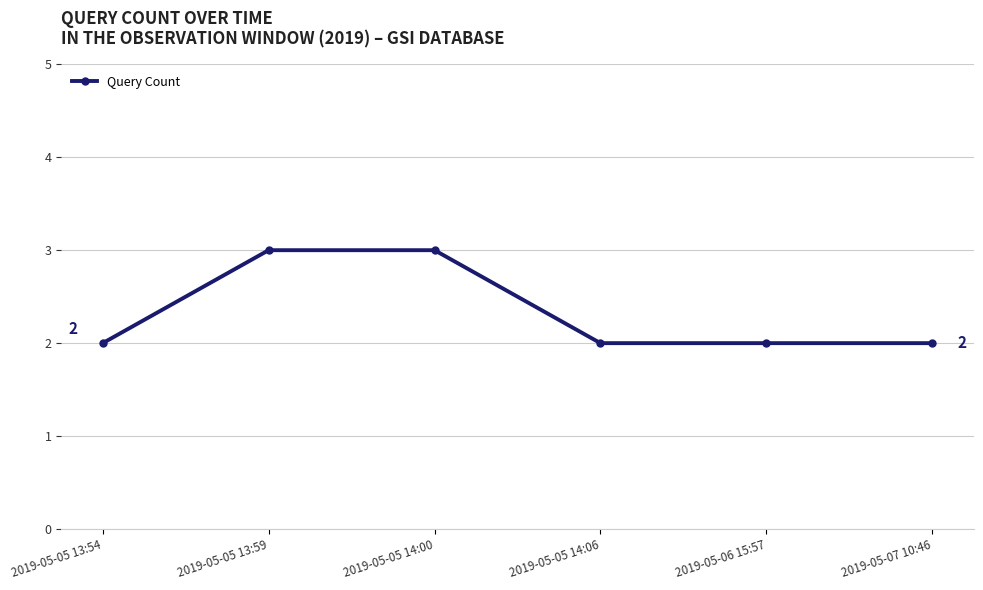

What is the ratio of the value at 2019-05-05 14:06 to the value at 2019-05-07 10:46?

1.0